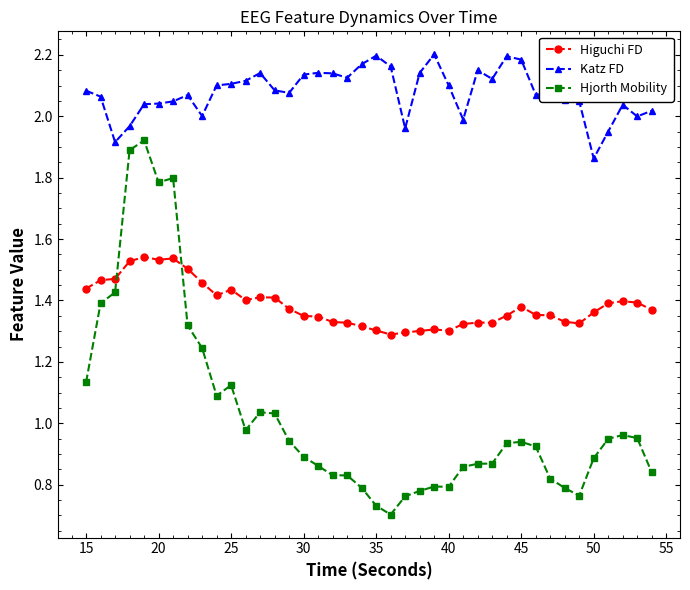

List the series in order of their overall mean, lowest first.

Hjorth Mobility, Higuchi FD, Katz FD